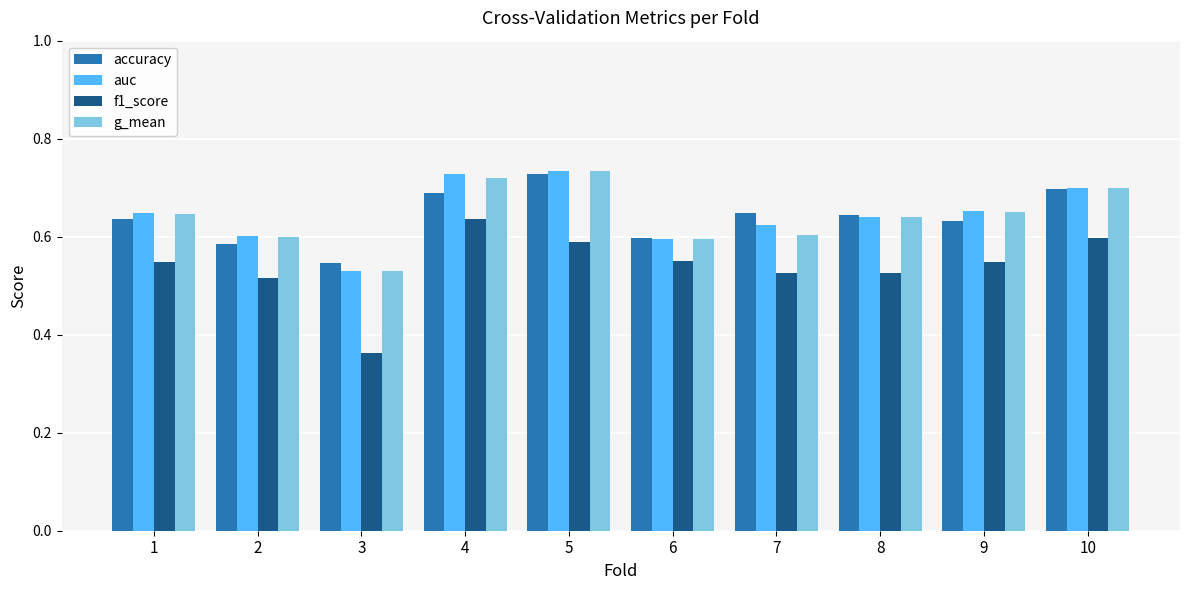

What are all the series names shown in the legend?

accuracy, auc, f1_score, g_mean